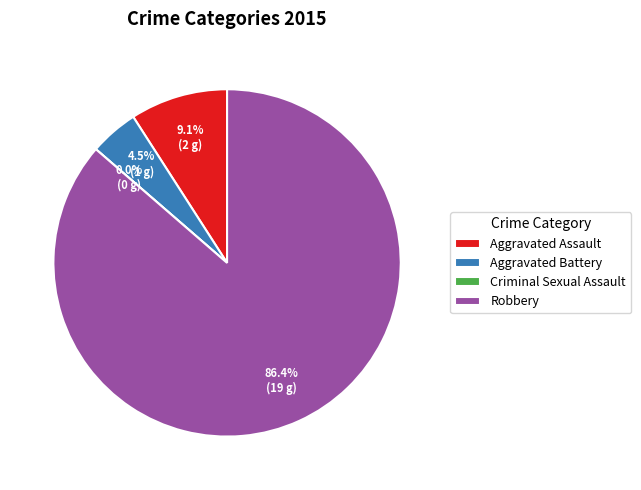

Which slice is the smallest?

Criminal Sexual Assault